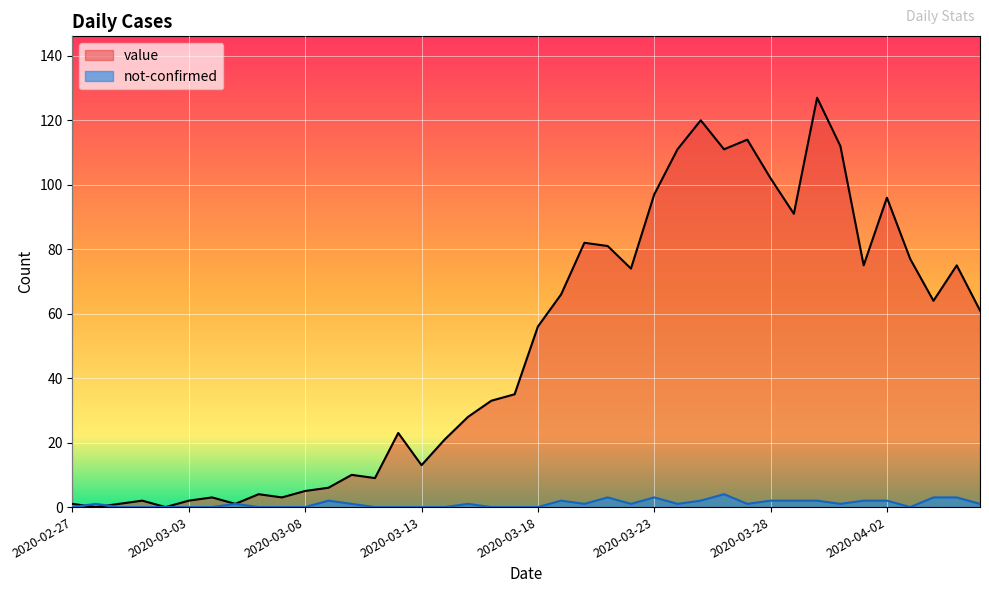

How many data points in value are above 56?

19